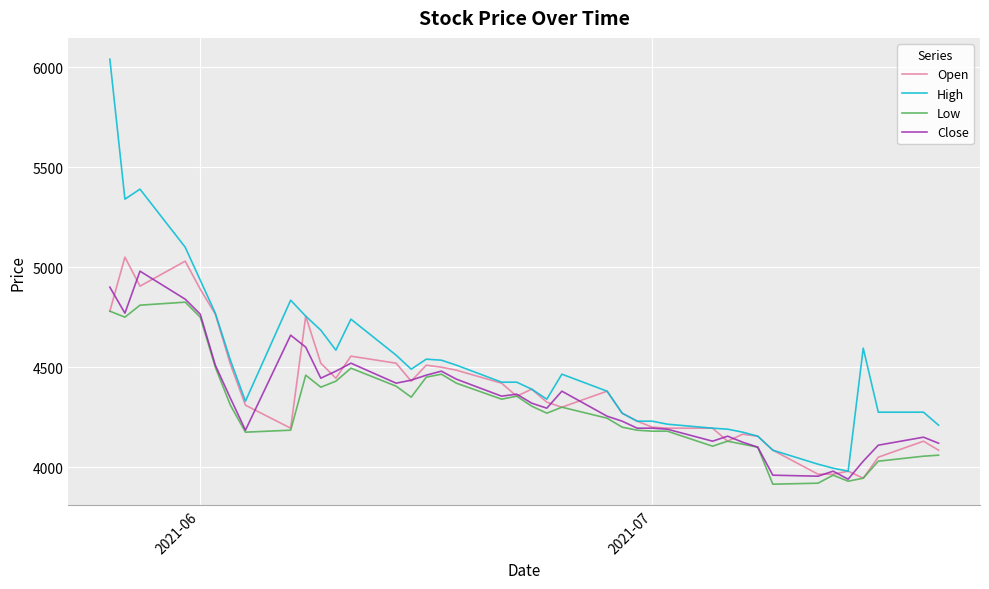

Which series has the largest total across all categories?

High